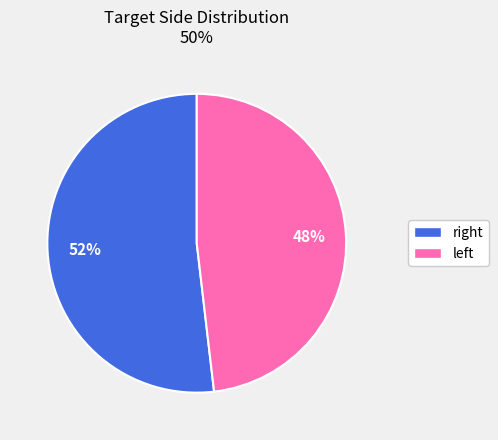

Is there a majority slice in this chart?

Yes